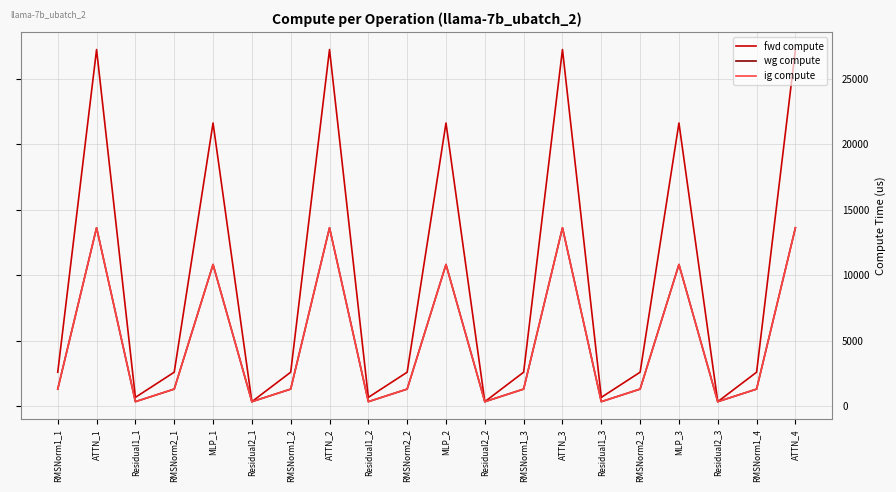

Where is wg compute nearest to the value 6972?

MLP_1